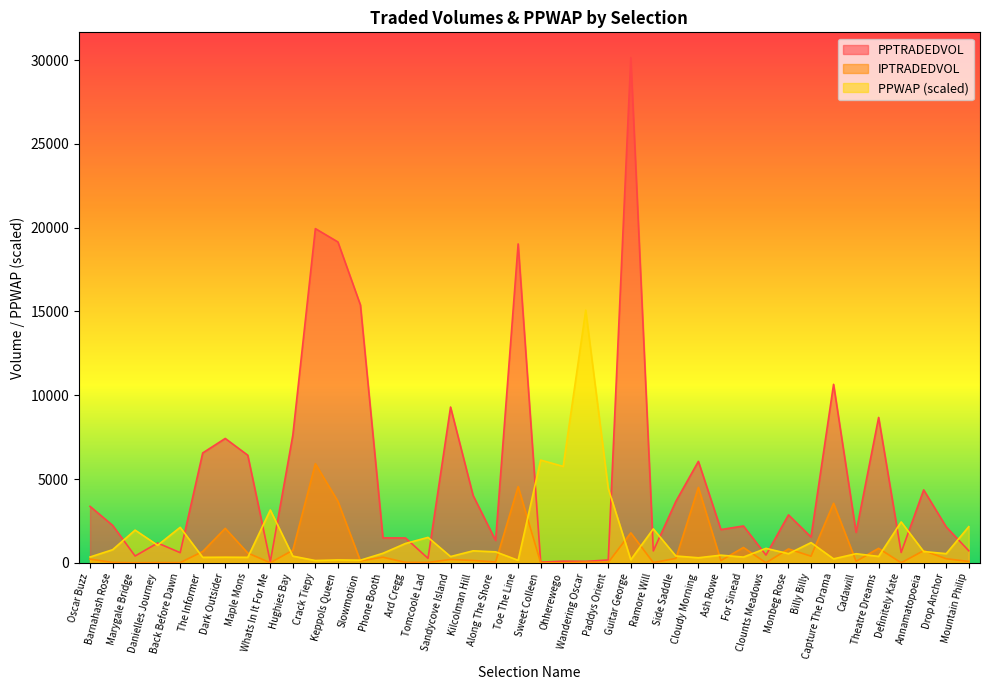

At which category does PPWAP reach its first local peak?

Marygale Bridge